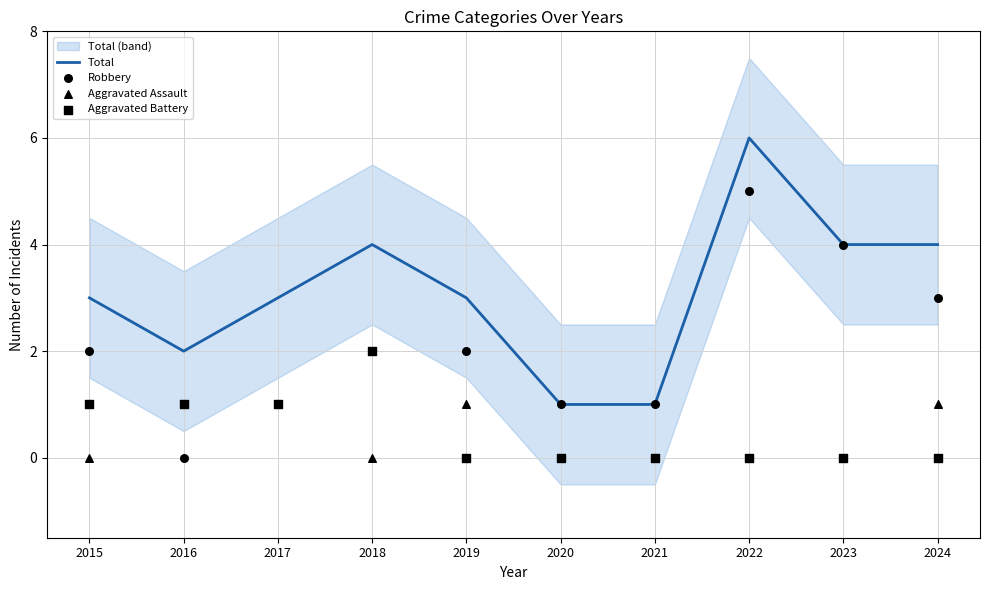

What is the total value across all series at 2017?

6